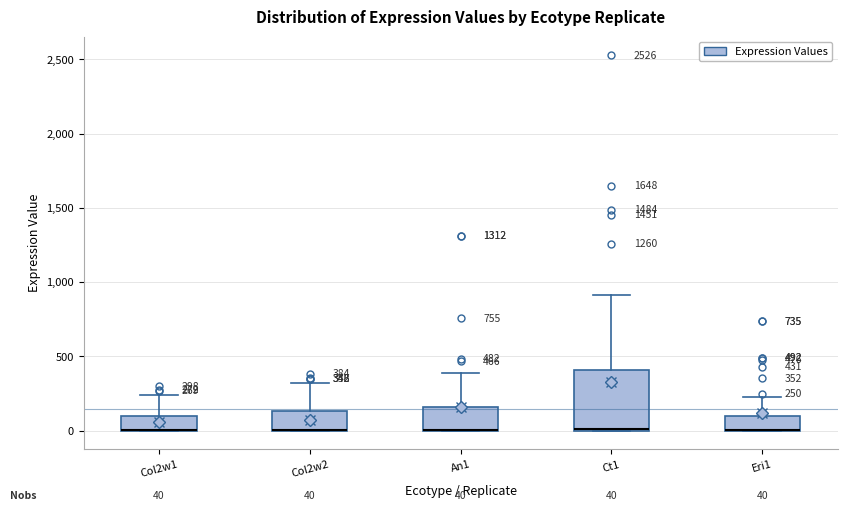

Comparing the boxes themselves (not the whiskers), which one is the tallest?

Ct1